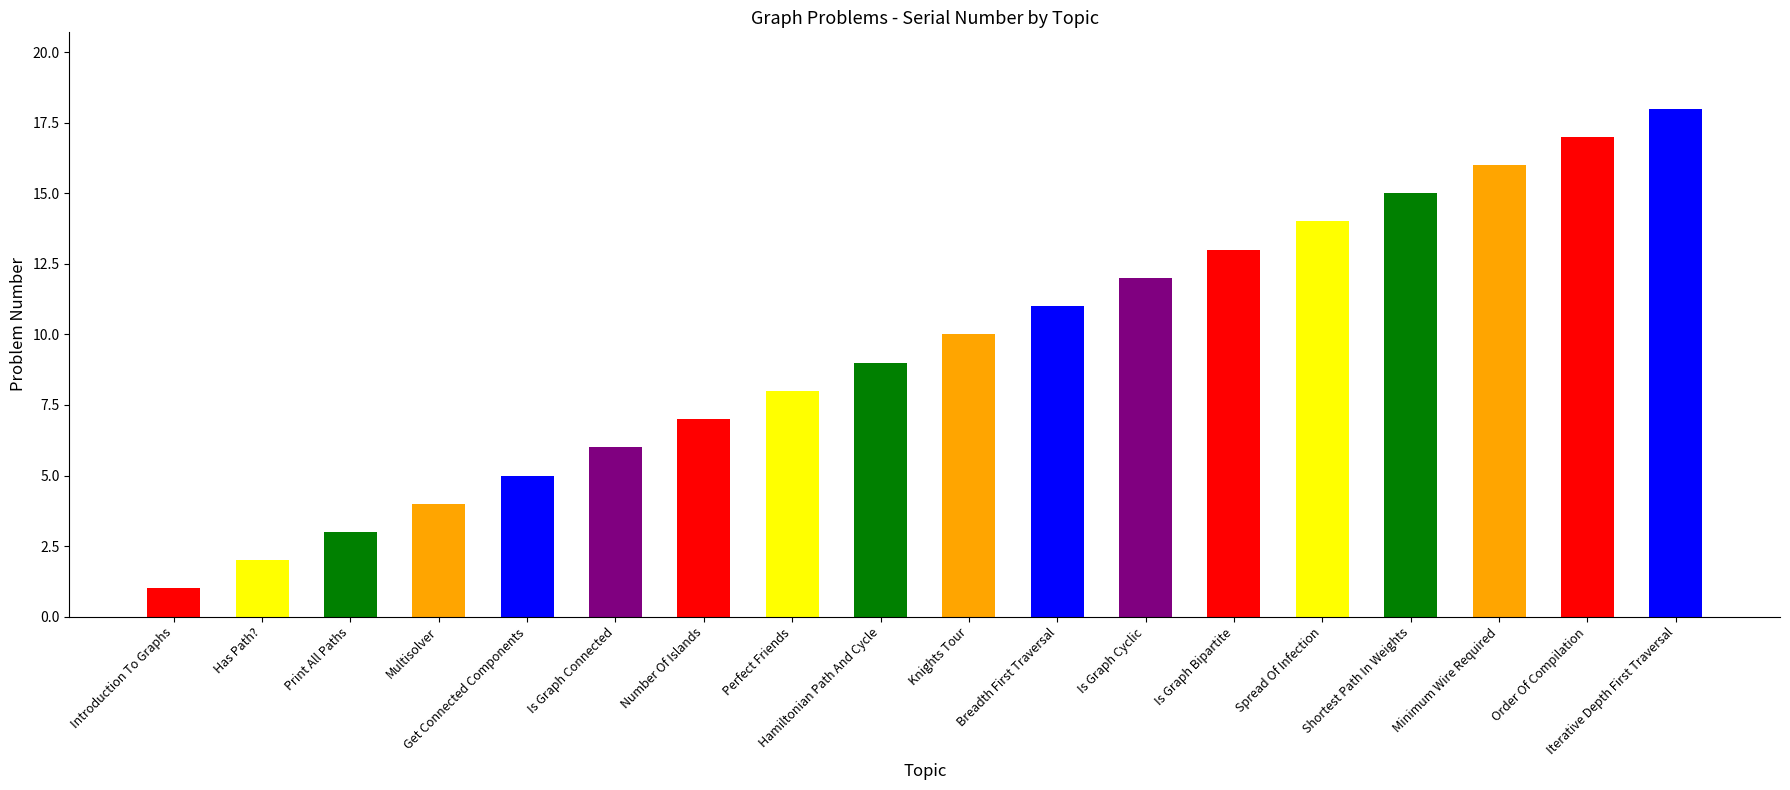

What position from the right is Knights Tour?

9